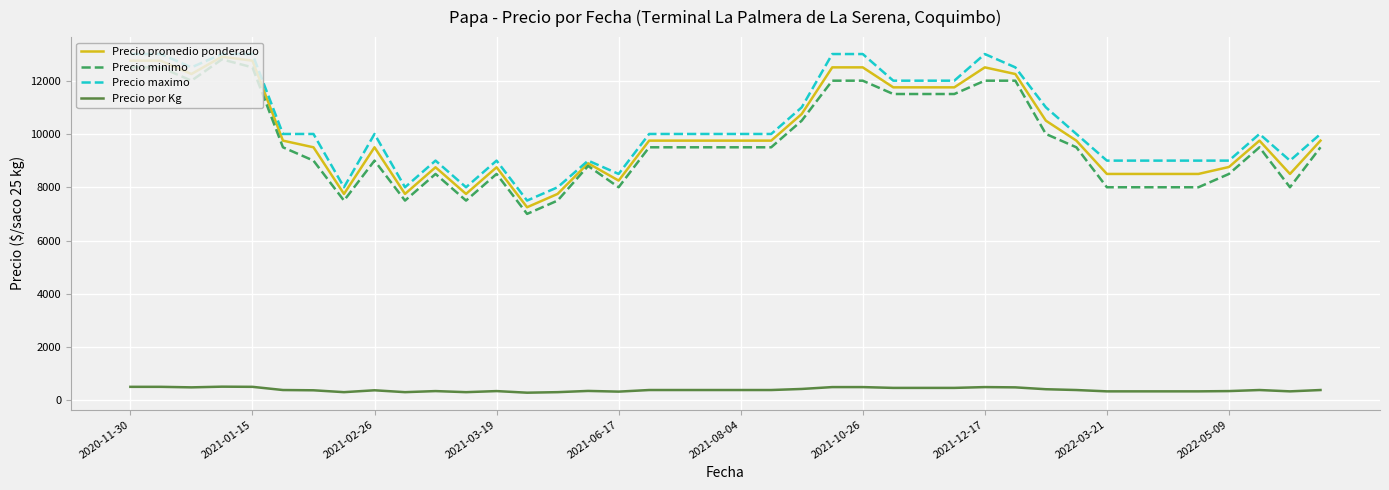

What is the average value of the Precio por Kg series?

401